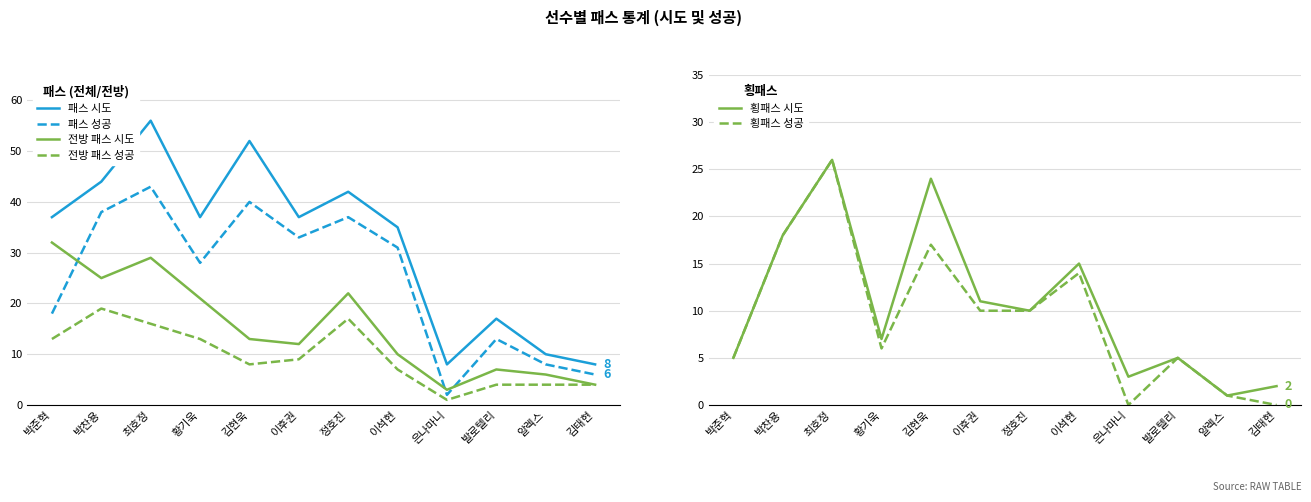

Reading left to right, extract all data points from this chart.

패스 시도: 박준혁=37	박찬용=44	최호정=56	황기욱=37	김현욱=52	이후권=37	정호진=42	이석현=35	은나마니=8	발로텔리=17	알렉스=10	김태현=8
패스 성공: 박준혁=18	박찬용=38	최호정=43	황기욱=28	김현욱=40	이후권=33	정호진=37	이석현=31	은나마니=2	발로텔리=13	알렉스=8	김태현=6
전방 패스 시도: 박준혁=32	박찬용=25	최호정=29	황기욱=21	김현욱=13	이후권=12	정호진=22	이석현=10	은나마니=3	발로텔리=7	알렉스=6	김태현=4
전방 패스 성공: 박준혁=13	박찬용=19	최호정=16	황기욱=13	김현욱=8	이후권=9	정호진=17	이석현=7	은나마니=1	발로텔리=4	알렉스=4	김태현=4
횡패스 시도: 박준혁=5	박찬용=18	최호정=26	황기욱=7	김현욱=24	이후권=11	정호진=10	이석현=15	은나마니=3	발로텔리=5	알렉스=1	김태현=2
횡패스 성공: 박준혁=5	박찬용=18	최호정=26	황기욱=6	김현욱=17	이후권=10	정호진=10	이석현=14	은나마니=0	발로텔리=5	알렉스=1	김태현=0